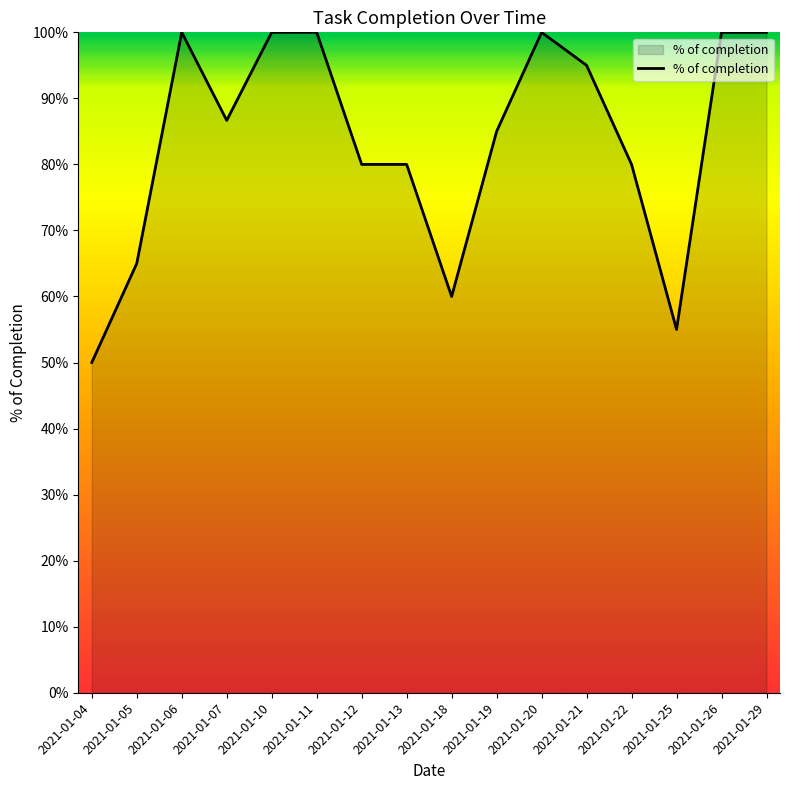

At which category does the data reach its first local peak?

2021-01-06